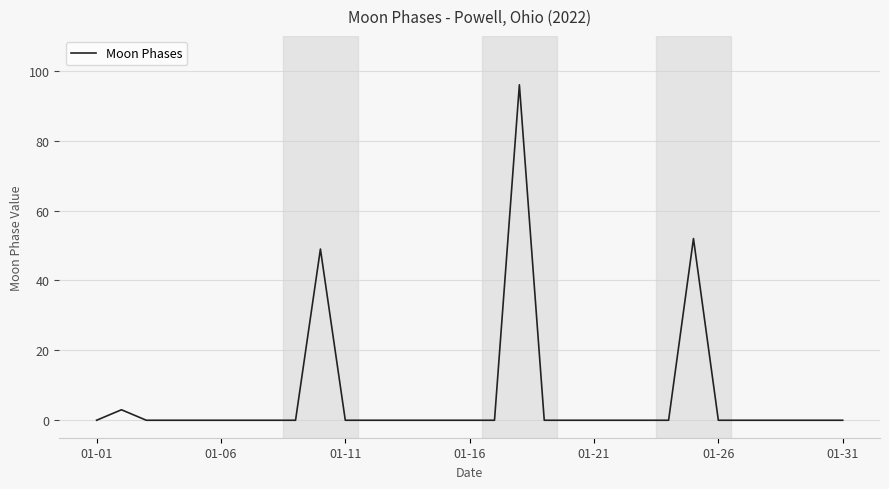

What is the maximum value shown in the chart?

96